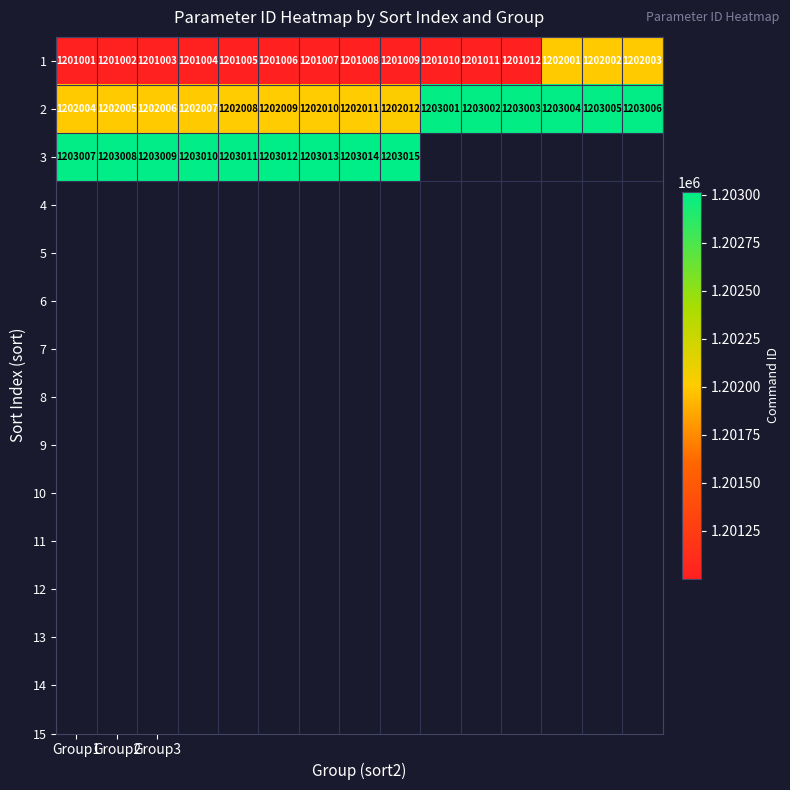

What value does the 1 series have at Group2, to the nearest 50?

1201000